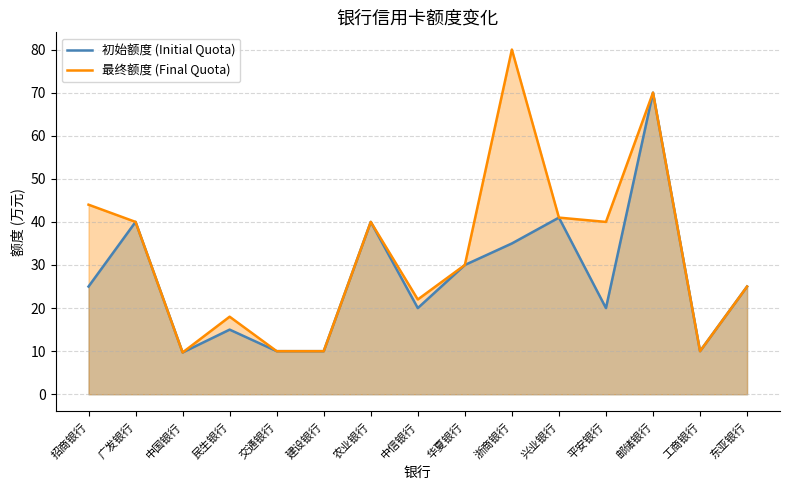

How many lines are shown in the chart?

2